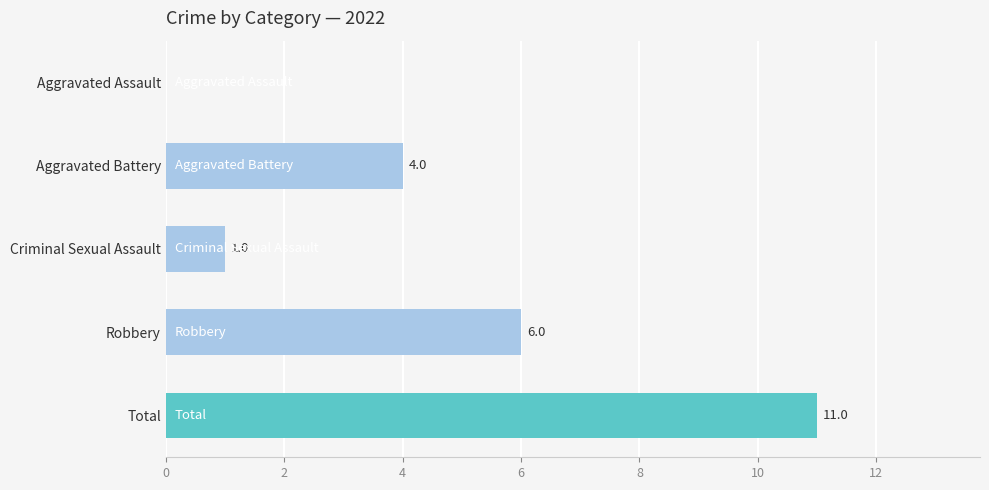

True or false: the data shows 6 at Robbery.

True